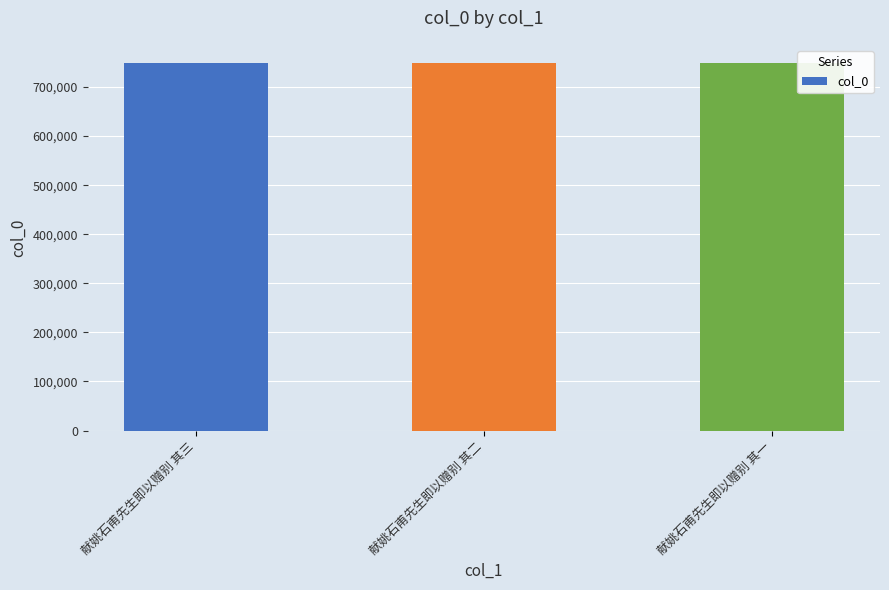

What is the change in value from 献姚石甫先生即以赠别 其三 to 献姚石甫先生即以赠别 其二?

-1